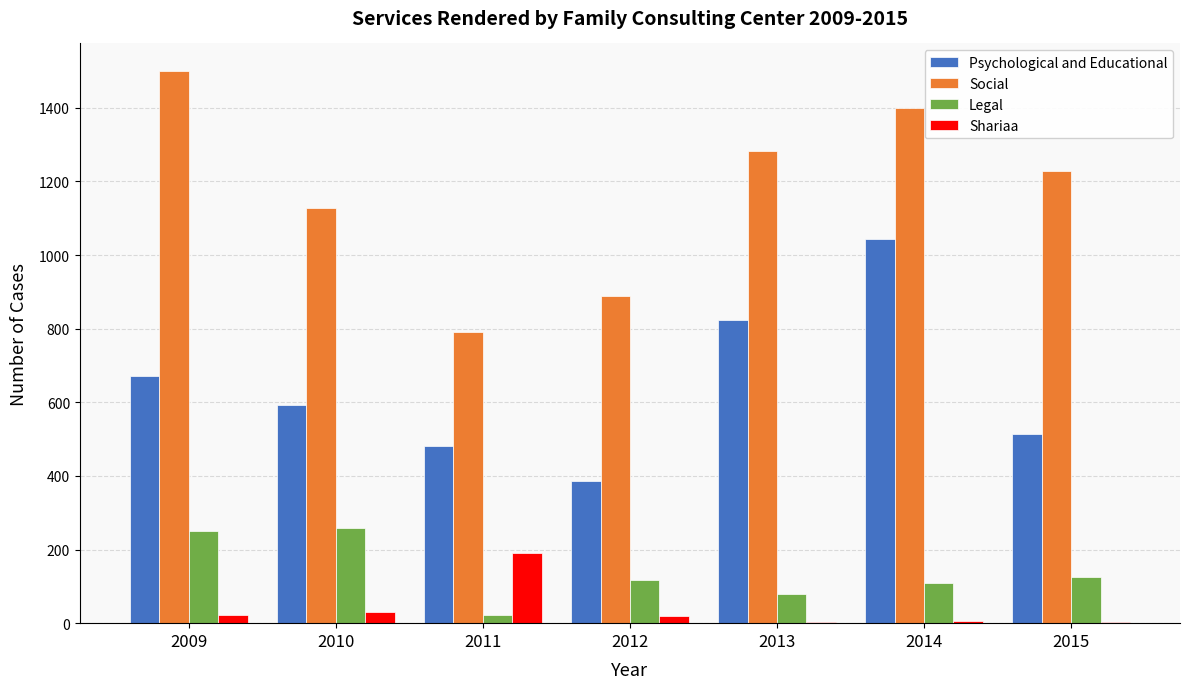

Count the number of data series in this chart.

4